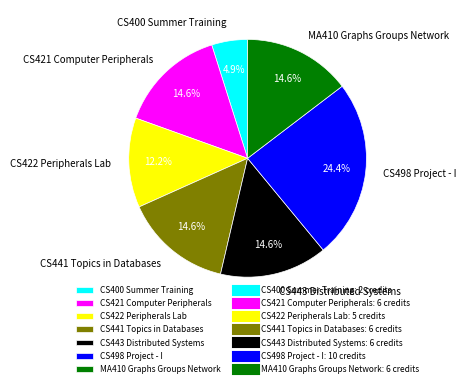

Approximately how many times larger is the value at CS441 Topics in Databases compared to CS422 Peripherals Lab?

1.2